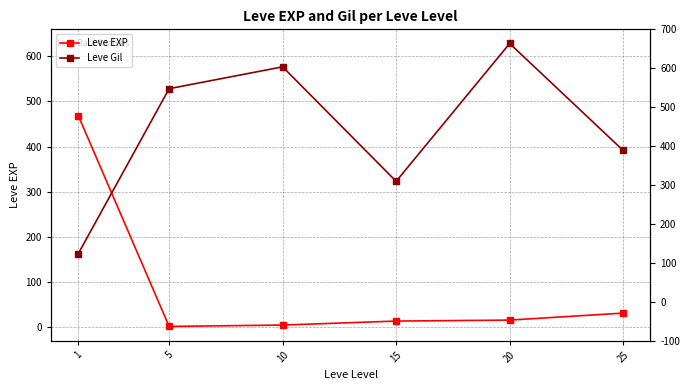

Does the chart display data point markers on the line(s)?

Yes